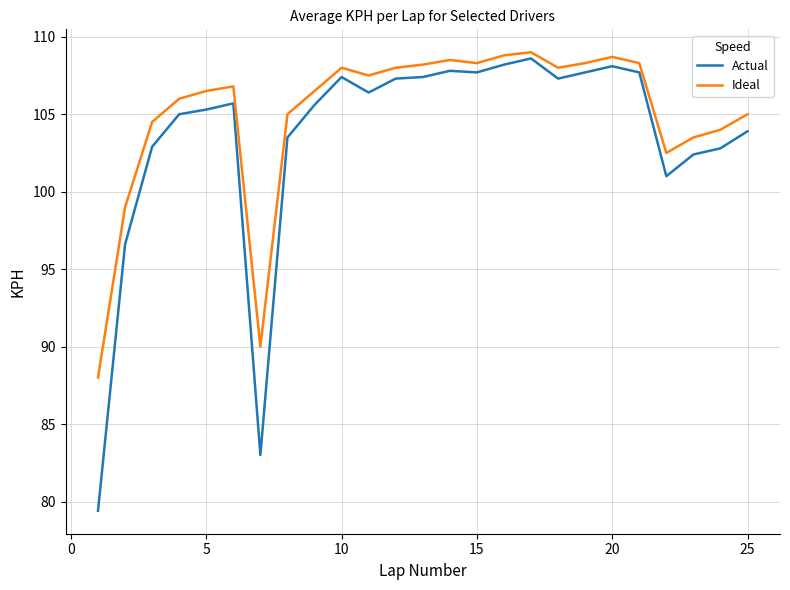

How many lines are shown in the chart?

2